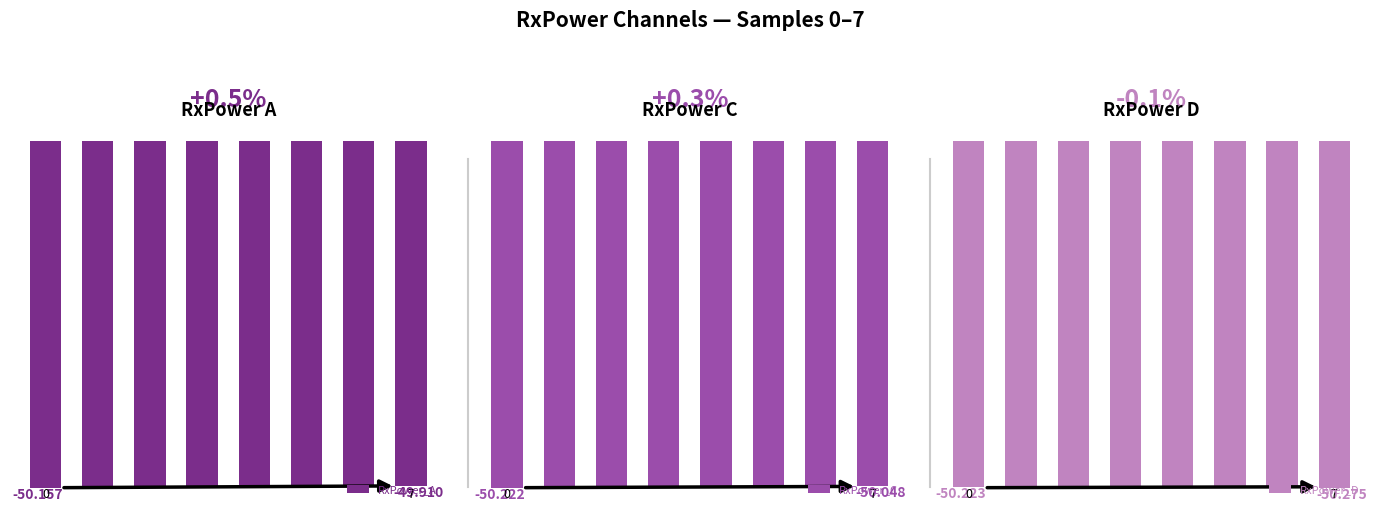

At which category is the sum across all series the highest?

5